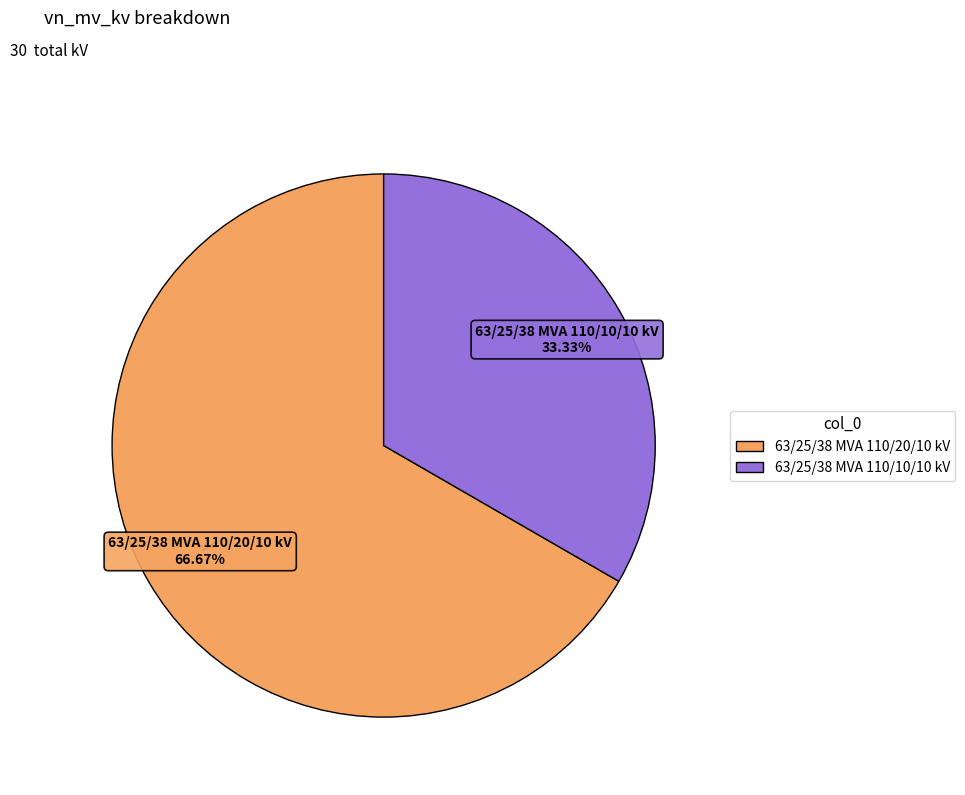

What percentage is the 63/25/38 MVA 110/10/10 kV slice, to the nearest percent?

33%